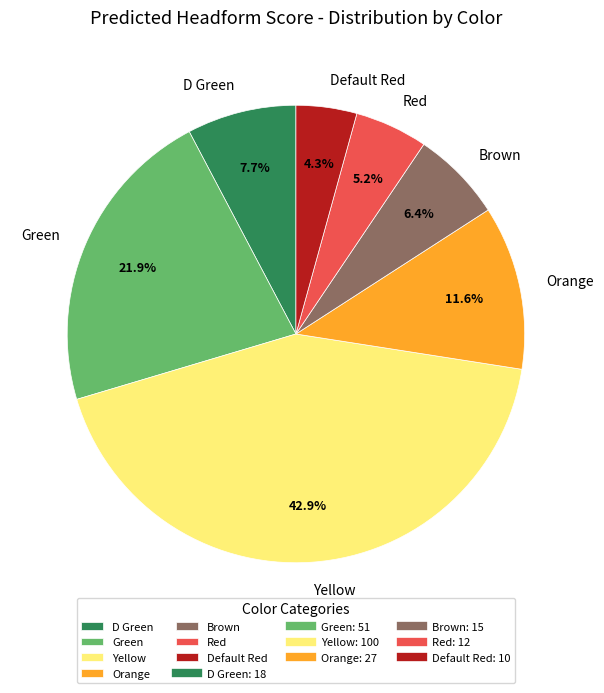

What is the ratio of the value at Default Red to the value at D Green?

0.6